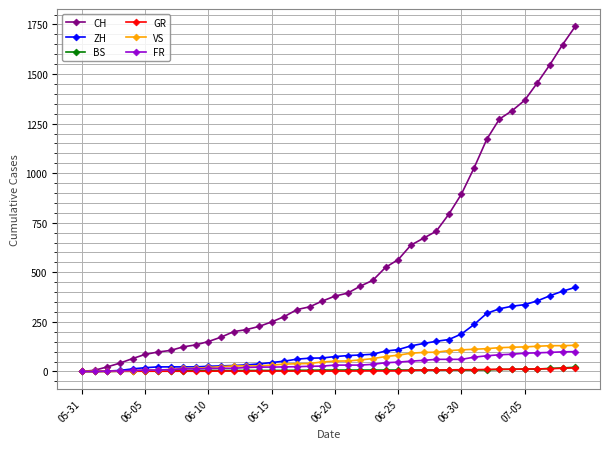

Which series has the largest total across all categories?

CH